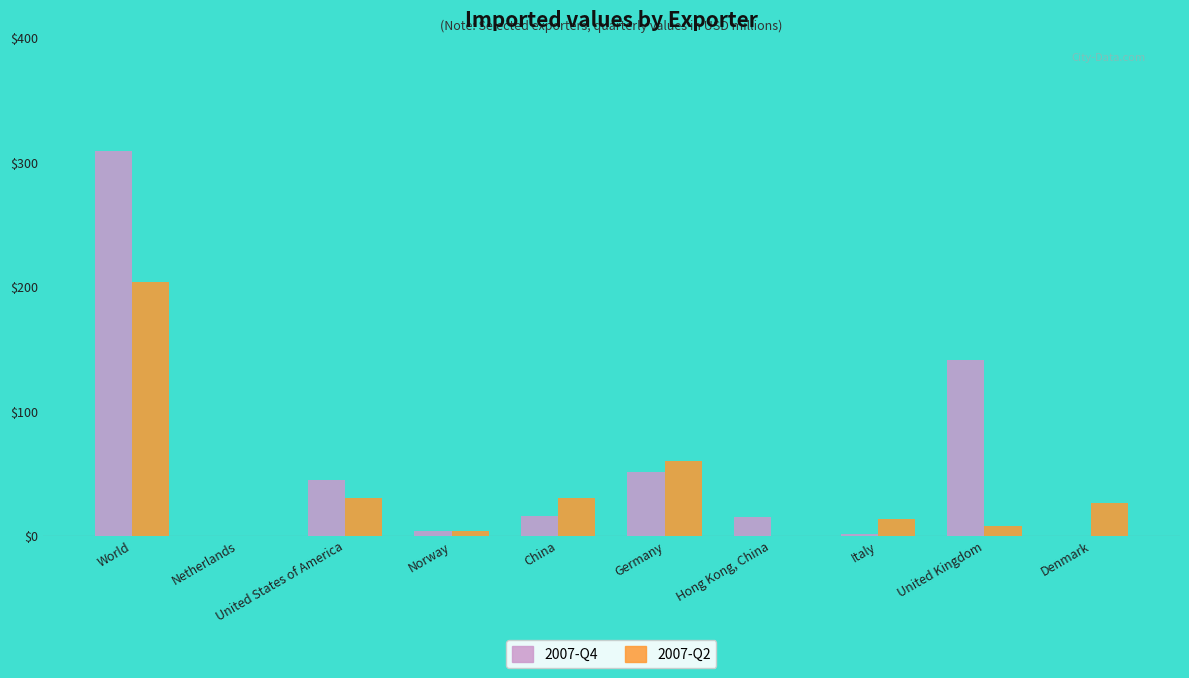

Where is 2007-Q4 nearest to the value 154?

United Kingdom